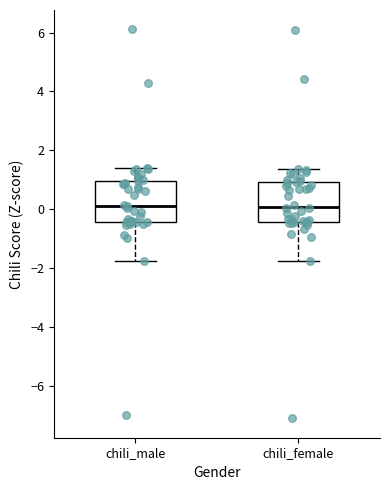

Reading left to right, read every box against the y-axis: the position of its median line, the range the box covers, and the ends of its whiskers. The values are not printed on the chart, so give them approximately, as read against the axis.

chili_male: median 0.2, box -0.4 to 1.0, whiskers -1.8 to 1.4
chili_female: median 0.0, box -0.4 to 1.0, whiskers -1.8 to 1.4